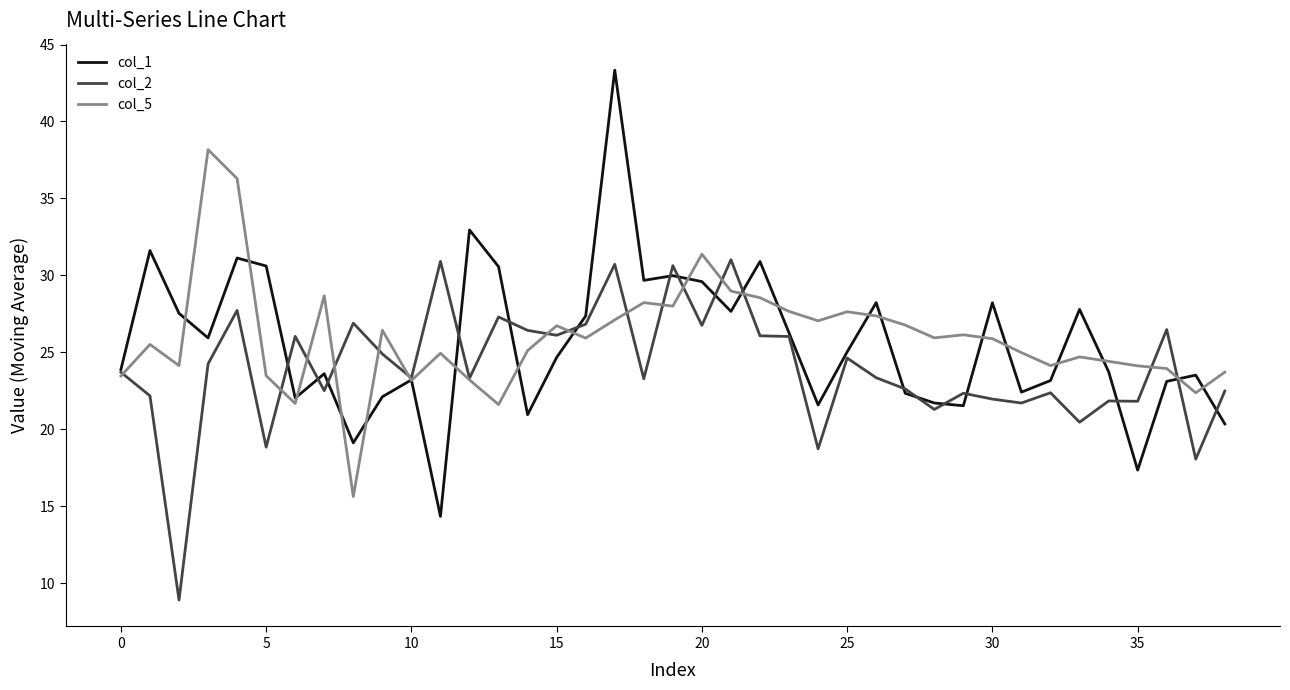

Which series has the widest spread of values?

col_1